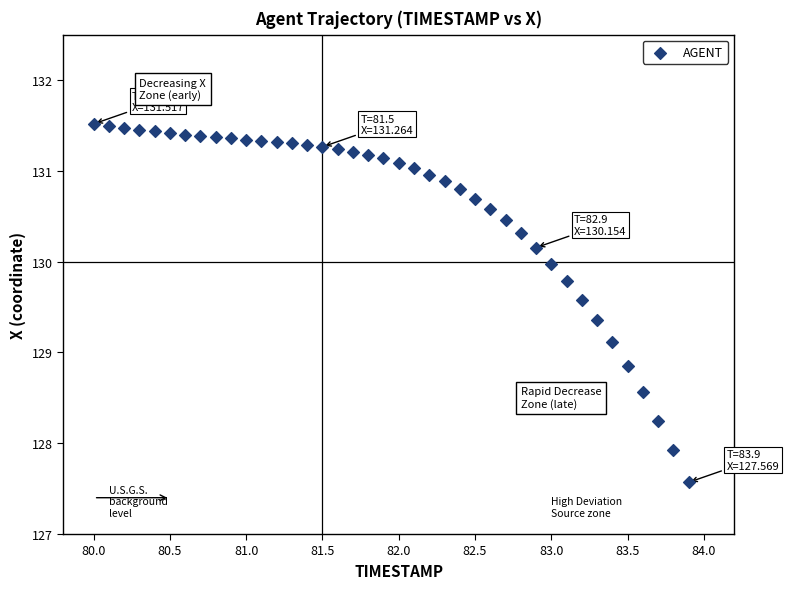

What is the range of X values (max minus min)?

3.9